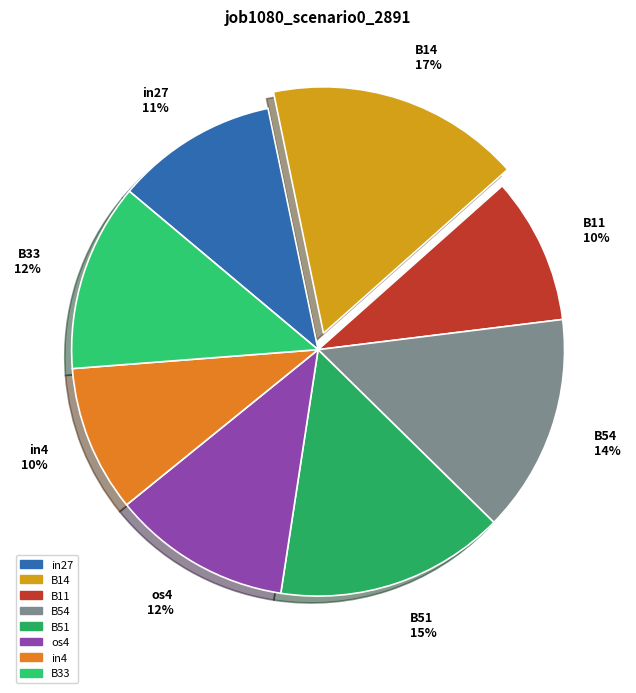

Which has a higher value, B11 or os4?

os4